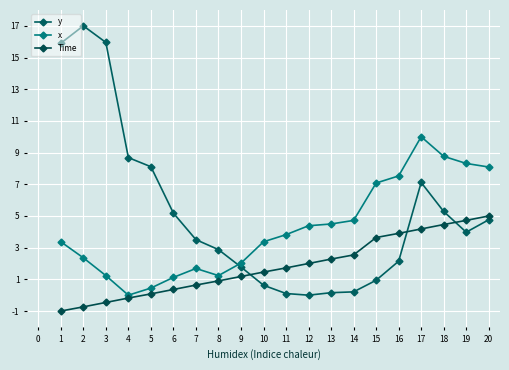

The x series shows 0.4 at 5. True or false?

True